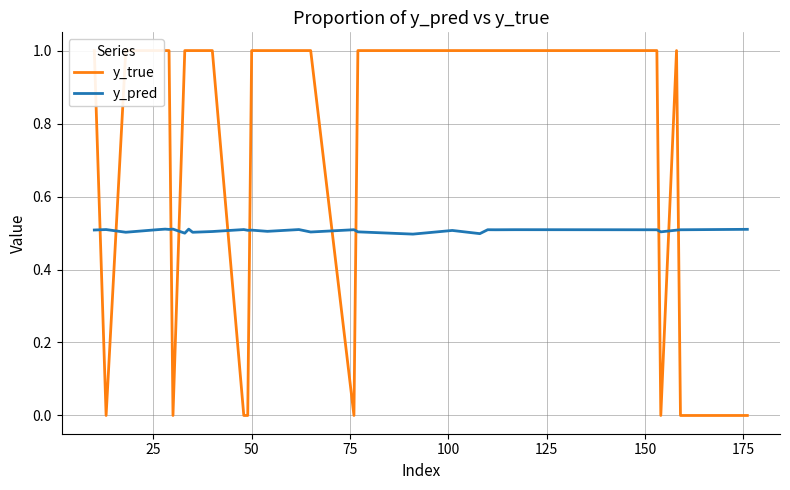

What is the maximum value for y_pred?

0.5